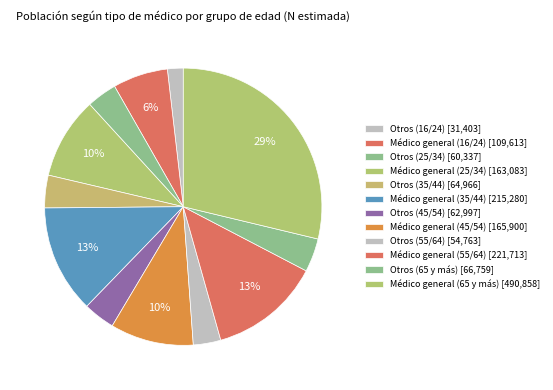

Count the number of slices in the pie.

12